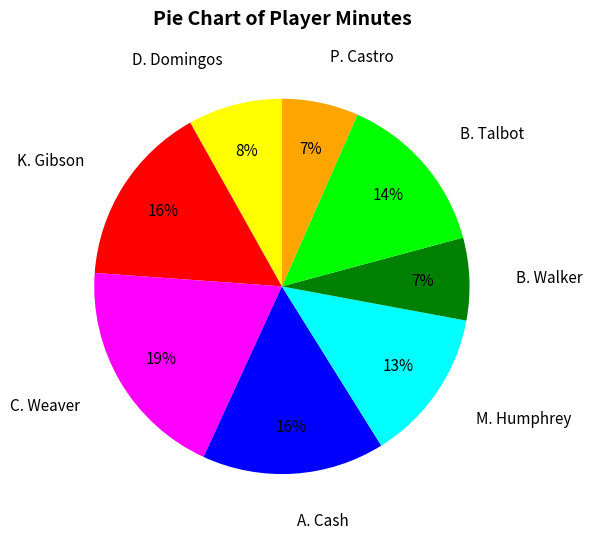

Is the sum of M. Humphrey and B. Walker greater than half?

No